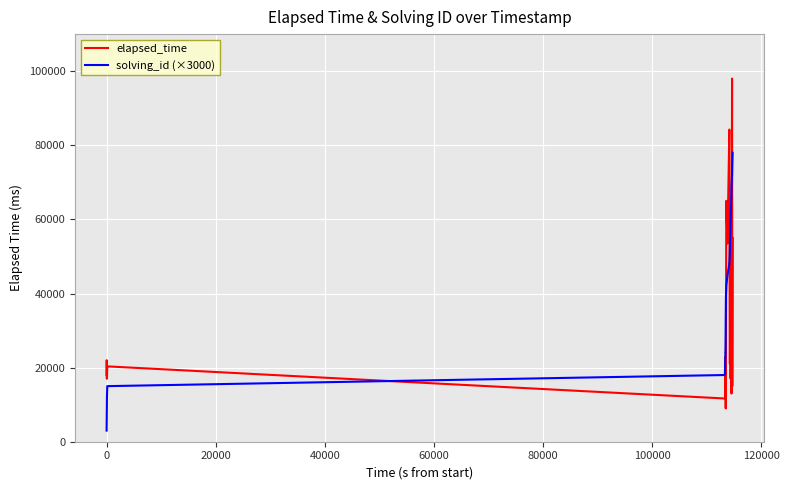

Which series has the widest spread of values?

elapsed_time